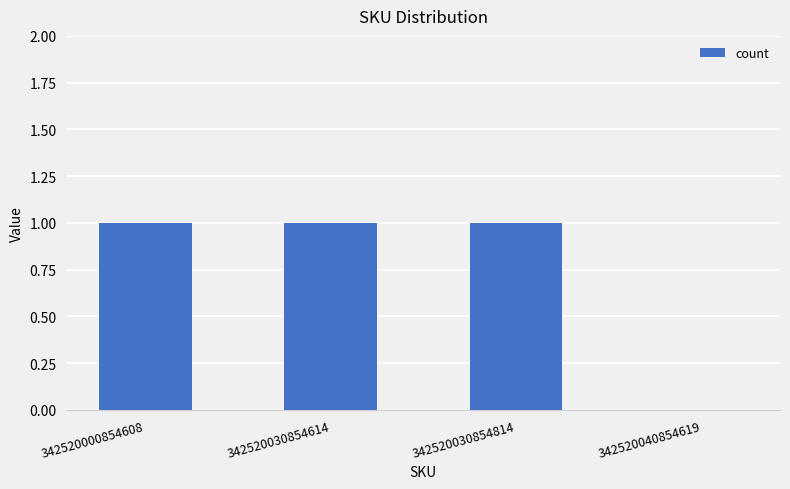

Reading right to left, list all the values displayed in this chart.

0	1	1	1